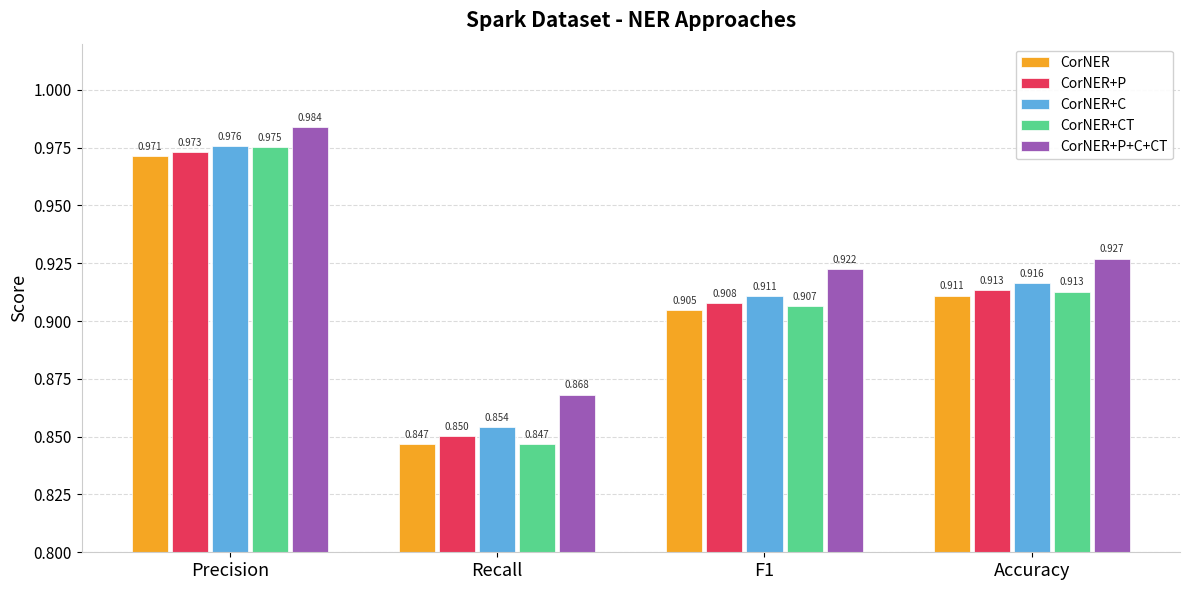

Rank the series at F1 from highest to lowest value.

CorNER+P+C+CT, CorNER+C, CorNER+P, CorNER+CT, CorNER